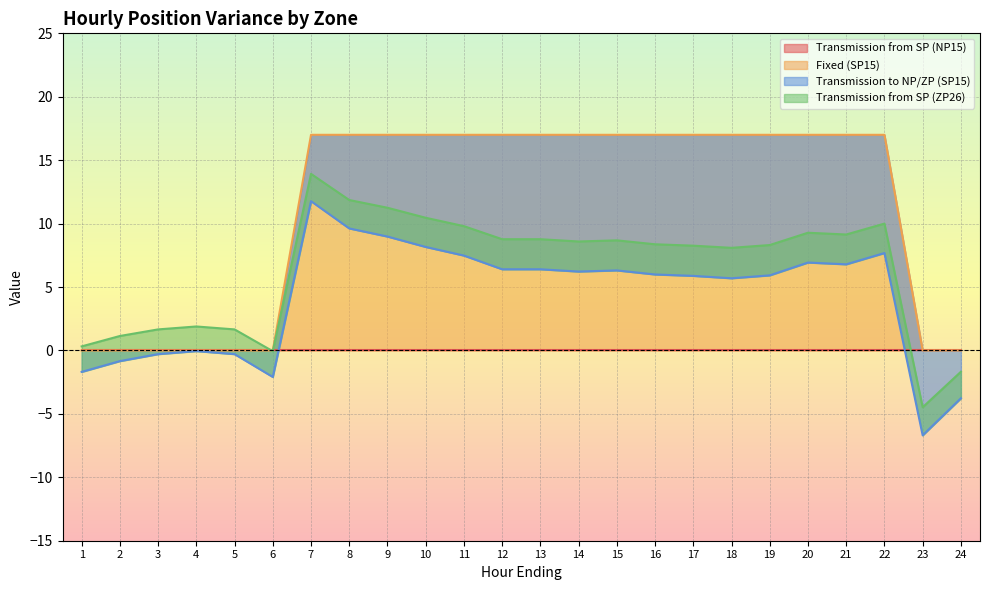

At which label does Fixed (SP15) reach its peak?

7